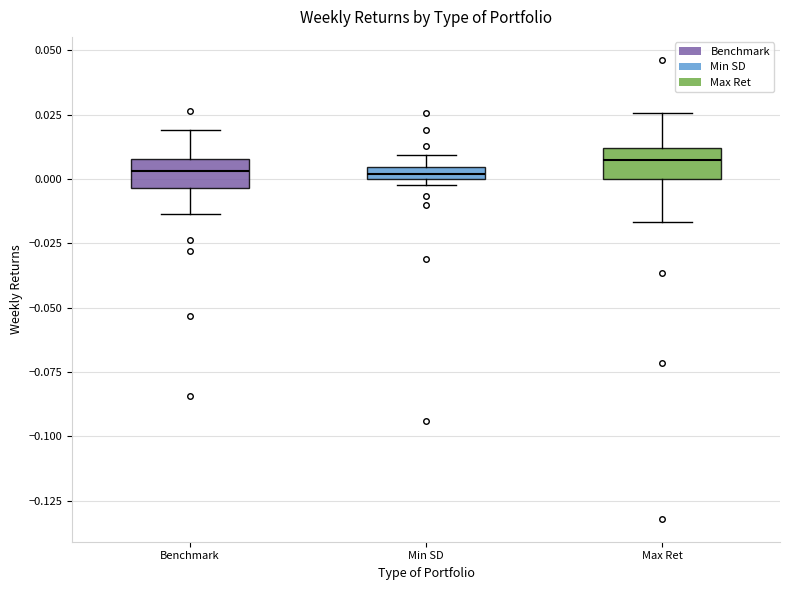

Where does the median line of the box for Max Ret sit on the y-axis? The values are not printed on the chart, so give them approximately, as read against the axis.

0.005